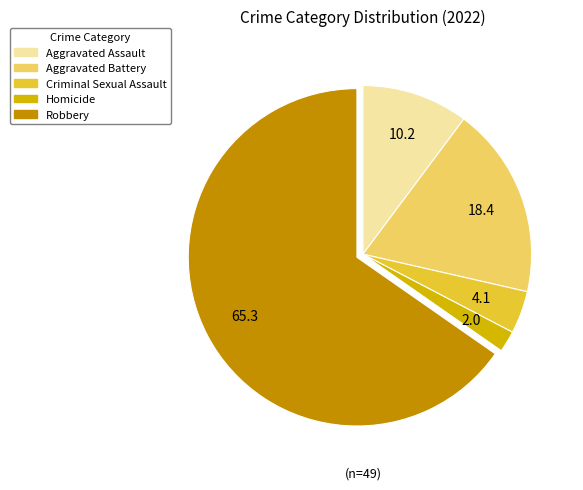

Is it true that Robbery is 65% of the pie?

True